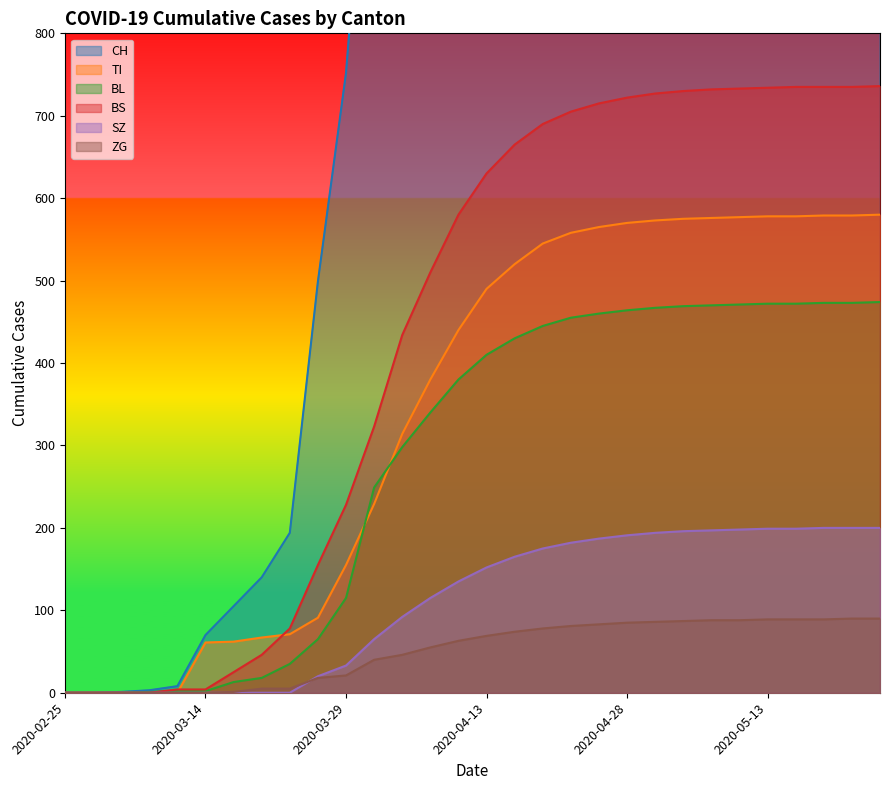

Reading left to right, list all the values displayed in this chart.

CH: 2020-02-25=0	2020-03-01=0	2020-03-06=1	2020-03-09=3	2020-03-11=8	2020-03-14=70	2020-03-17=105	2020-03-20=140	2020-03-23=194	2020-03-26=499	2020-03-29=752	2020-04-01=1183	2020-04-04=1630	2020-04-07=1900	2020-04-10=2200	2020-04-13=2500	2020-04-16=2700	2020-04-19=2900	2020-04-22=3050	2020-04-25=3150	2020-04-28=3250	2020-05-01=3330	2020-05-04=3380	2020-05-07=3410	2020-05-10=3430	2020-05-13=3445	2020-05-16=3455	2020-05-19=3460	2020-05-22=3463	2020-05-25=3465
TI: 2020-02-25=0	2020-03-01=0	2020-03-06=0	2020-03-09=0	2020-03-11=0	2020-03-14=61	2020-03-17=62	2020-03-20=67	2020-03-23=71	2020-03-26=91	2020-03-29=155	2020-04-01=229	2020-04-04=314	2020-04-07=380	2020-04-10=440	2020-04-13=490	2020-04-16=520	2020-04-19=545	2020-04-22=558	2020-04-25=565	2020-04-28=570	2020-05-01=573	2020-05-04=575	2020-05-07=576	2020-05-10=577	2020-05-13=578	2020-05-16=578	2020-05-19=579	2020-05-22=579	2020-05-25=580
BL: 2020-02-25=0	2020-03-01=0	2020-03-06=0	2020-03-09=1	2020-03-11=2	2020-03-14=2	2020-03-17=13	2020-03-20=18	2020-03-23=35	2020-03-26=65	2020-03-29=115	2020-04-01=249	2020-04-04=298	2020-04-07=340	2020-04-10=380	2020-04-13=410	2020-04-16=430	2020-04-19=445	2020-04-22=455	2020-04-25=460	2020-04-28=464	2020-05-01=467	2020-05-04=469	2020-05-07=470	2020-05-10=471	2020-05-13=472	2020-05-16=472	2020-05-19=473	2020-05-22=473	2020-05-25=474
BS: 2020-02-25=0	2020-03-01=0	2020-03-06=0	2020-03-09=0	2020-03-11=4	2020-03-14=4	2020-03-17=25	2020-03-20=46	2020-03-23=78	2020-03-26=155	2020-03-29=228	2020-04-01=323	2020-04-04=434	2020-04-07=510	2020-04-10=580	2020-04-13=630	2020-04-16=665	2020-04-19=690	2020-04-22=705	2020-04-25=715	2020-04-28=722	2020-05-01=727	2020-05-04=730	2020-05-07=732	2020-05-10=733	2020-05-13=734	2020-05-16=735	2020-05-19=735	2020-05-22=735	2020-05-25=736
SZ: 2020-02-25=0	2020-03-01=0	2020-03-06=0	2020-03-09=0	2020-03-11=0	2020-03-14=0	2020-03-17=0	2020-03-20=0	2020-03-23=0	2020-03-26=20	2020-03-29=33	2020-04-01=65	2020-04-04=92	2020-04-07=115	2020-04-10=135	2020-04-13=152	2020-04-16=165	2020-04-19=175	2020-04-22=182	2020-04-25=187	2020-04-28=191	2020-05-01=194	2020-05-04=196	2020-05-07=197	2020-05-10=198	2020-05-13=199	2020-05-16=199	2020-05-19=200	2020-05-22=200	2020-05-25=200
ZG: 2020-02-25=0	2020-03-01=0	2020-03-06=0	2020-03-09=0	2020-03-11=0	2020-03-14=0	2020-03-17=1	2020-03-20=5	2020-03-23=5	2020-03-26=18	2020-03-29=21	2020-04-01=40	2020-04-04=46	2020-04-07=55	2020-04-10=63	2020-04-13=69	2020-04-16=74	2020-04-19=78	2020-04-22=81	2020-04-25=83	2020-04-28=85	2020-05-01=86	2020-05-04=87	2020-05-07=88	2020-05-10=88	2020-05-13=89	2020-05-16=89	2020-05-19=89	2020-05-22=90	2020-05-25=90